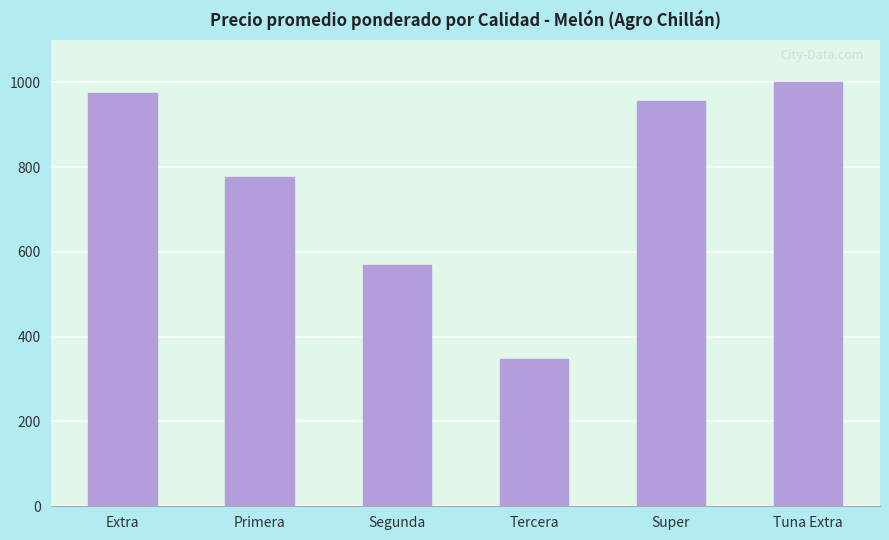

Read the value at Tercera, to the nearest 100.

300